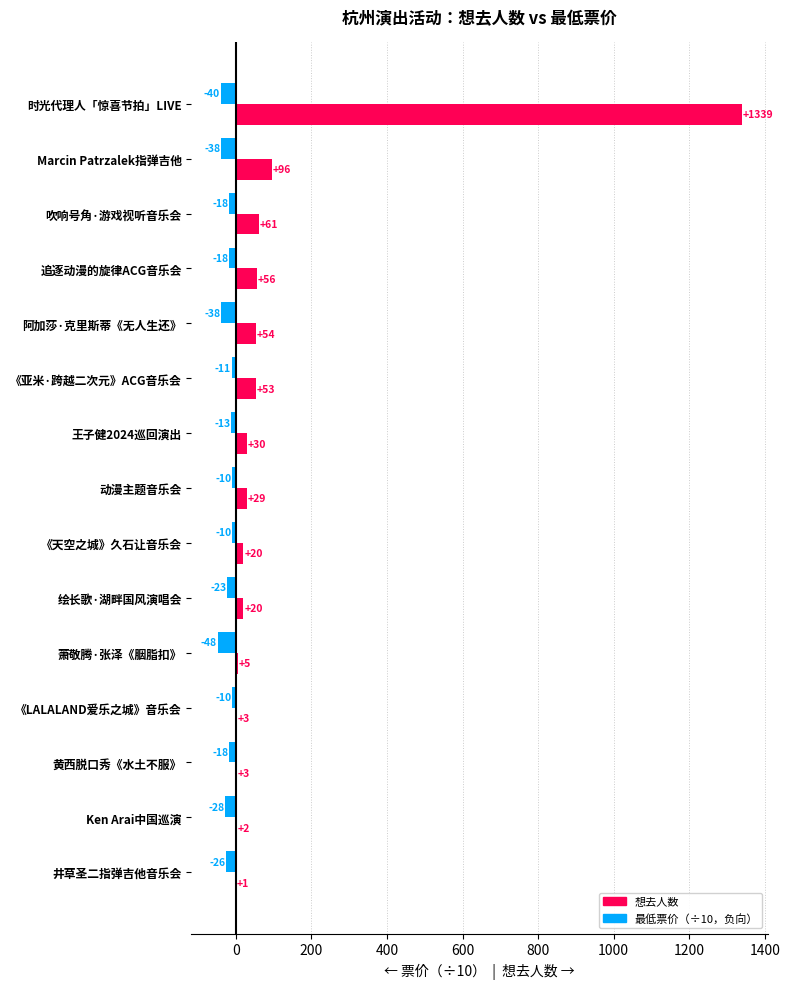

At which category is the sum across all series the highest?

时光代理人「惊喜节拍」LIVE